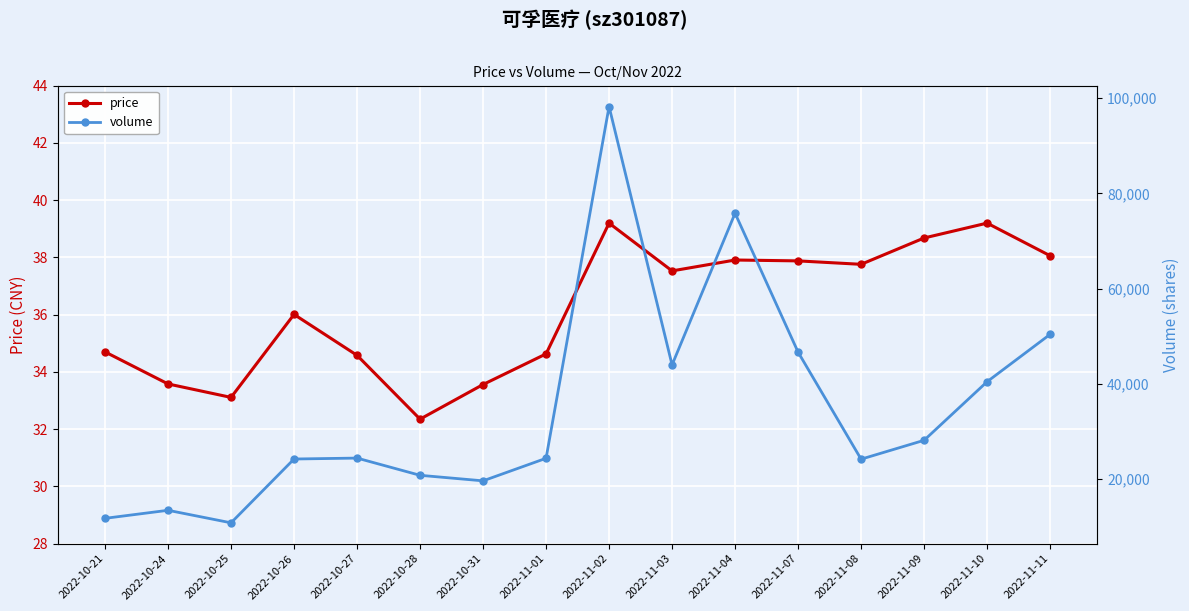

True or false: price has more than 0 points higher than both neighbors.

True